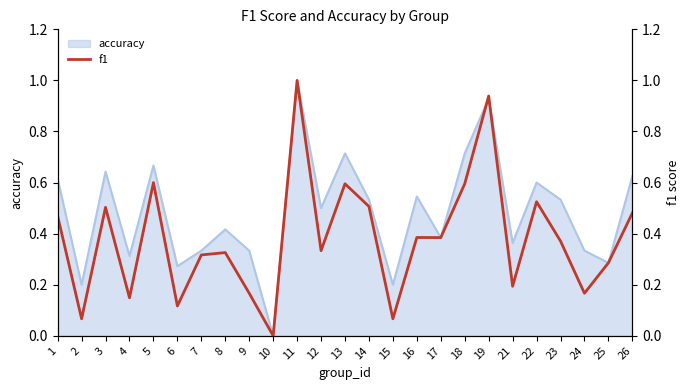

What is the highest value of the accuracy series?

1.0